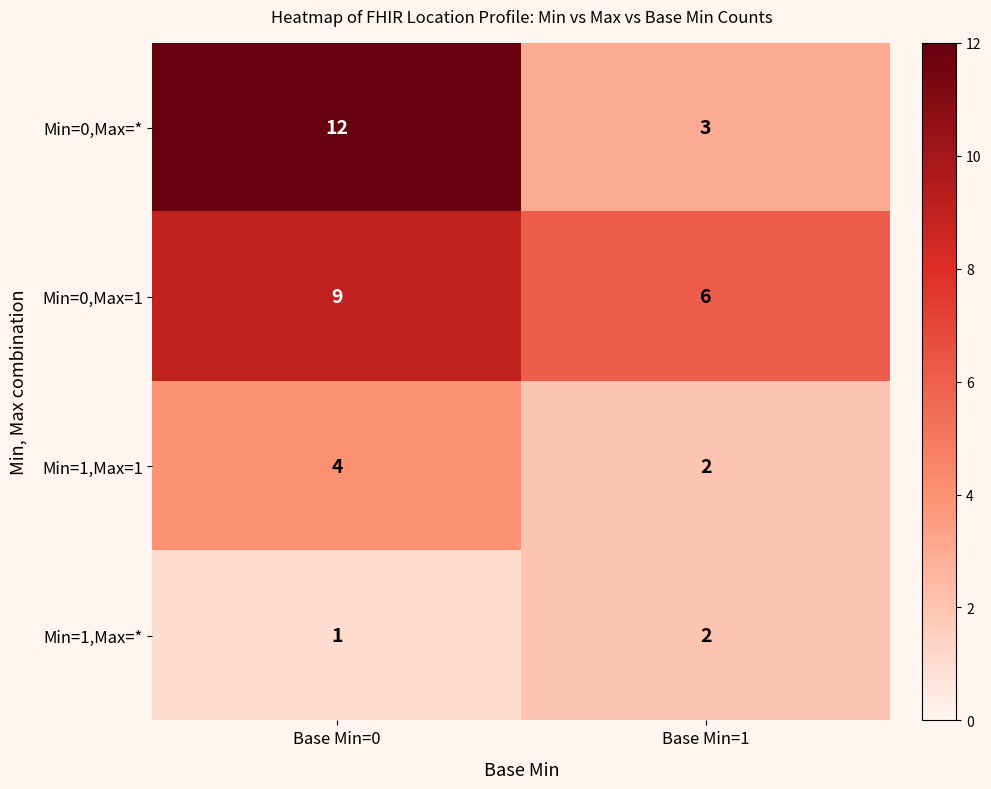

What is the average value of the Min=0,Max=1 series?

8